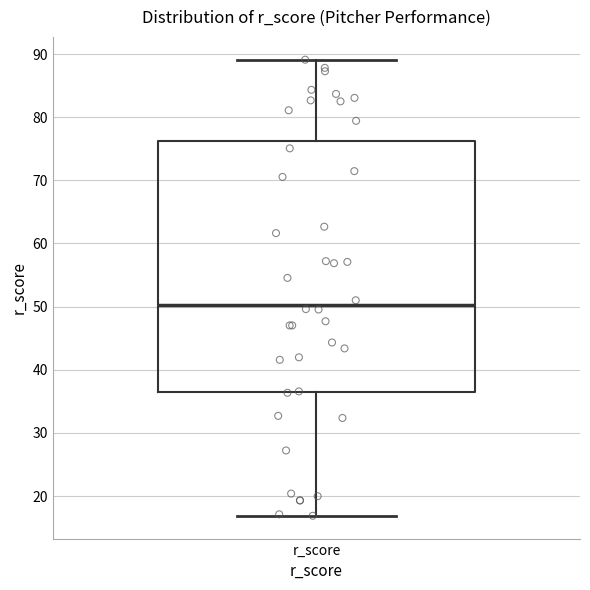

Where does the upper whisker of the box for r_score end on the y-axis? The values are not printed on the chart, so give them approximately, as read against the axis.

89